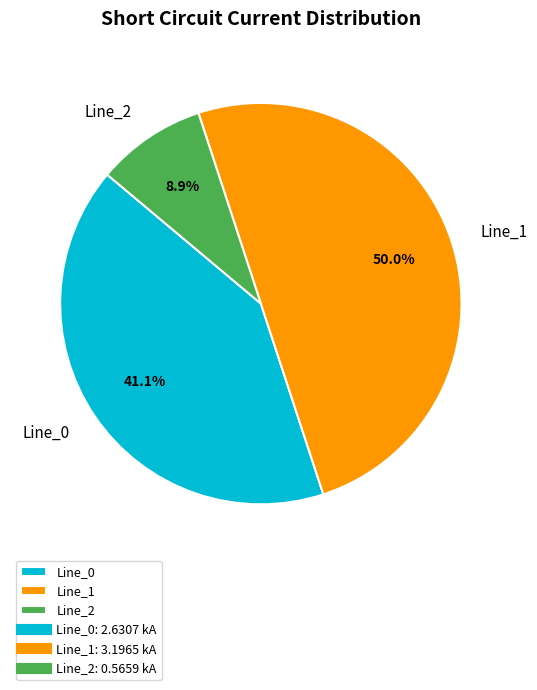

True or false: Line_1 accounts for 50% of the total.

True